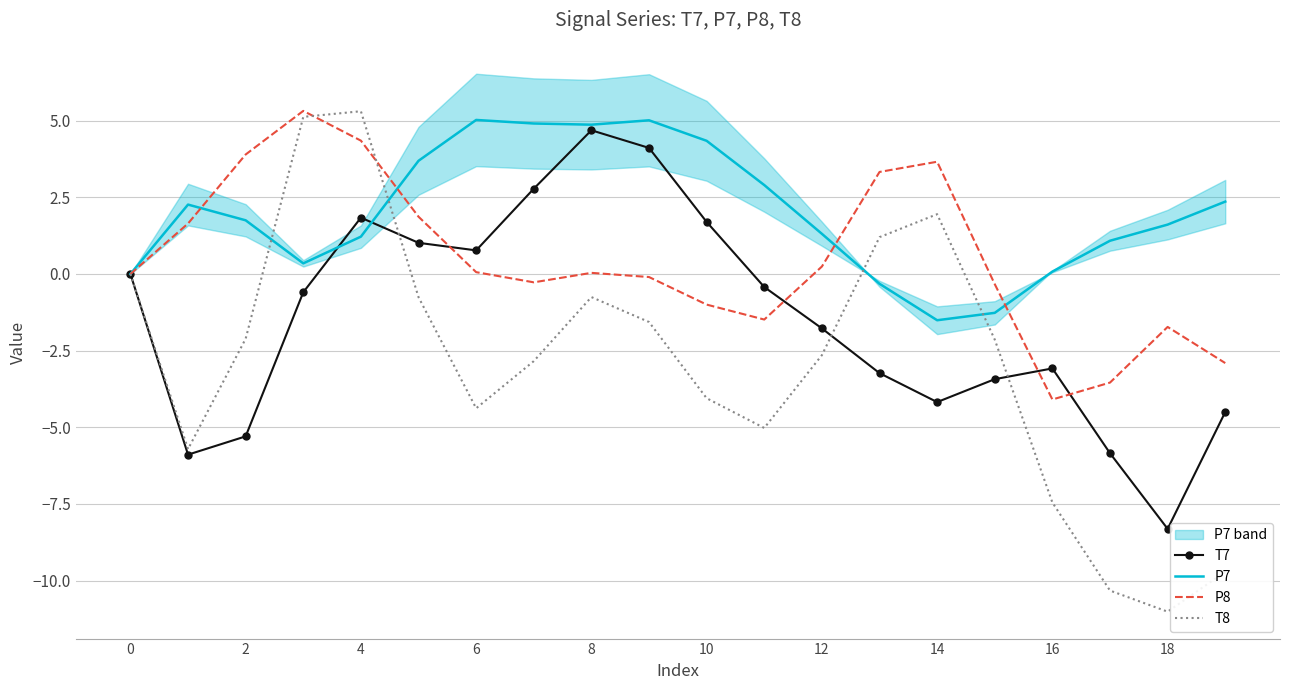

True or false: T8 has a value of -4.3 at 16.

False